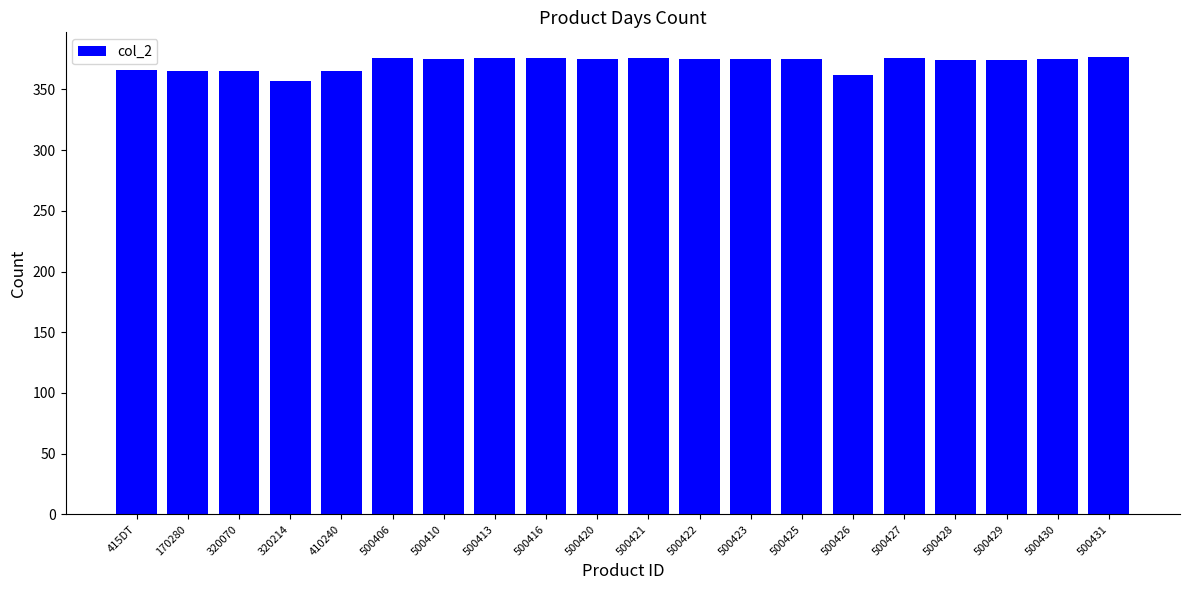

What is the smallest value displayed?

357